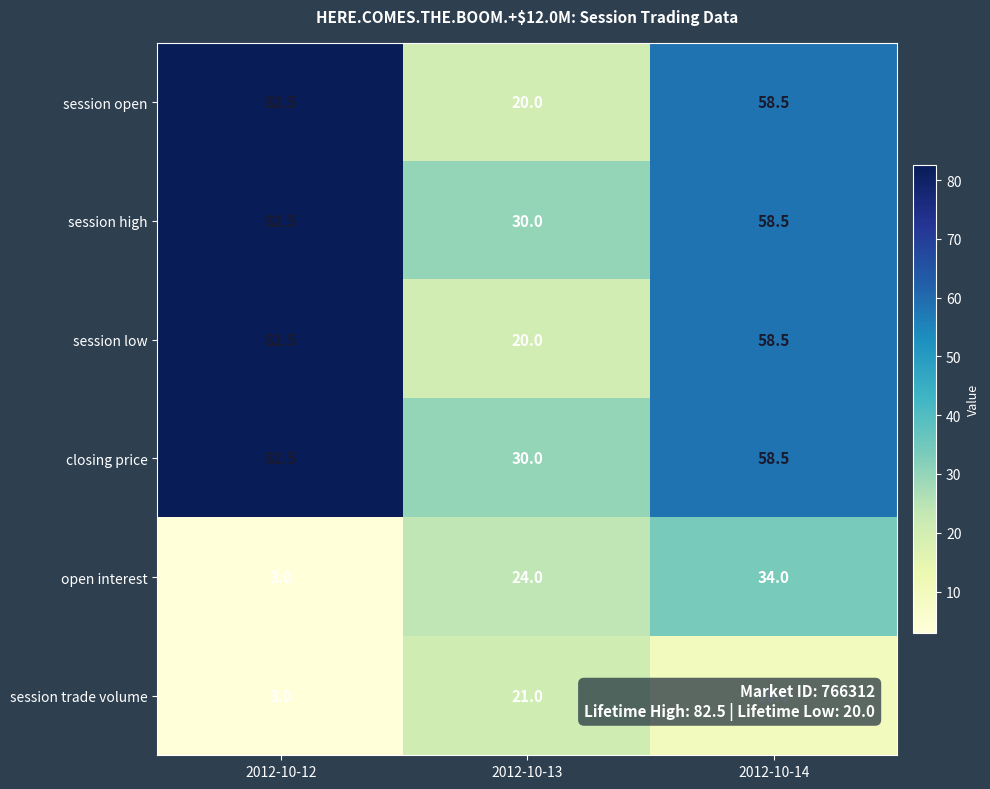

True or false: open interest has a value of 40.5 at 2012-10-13.

False